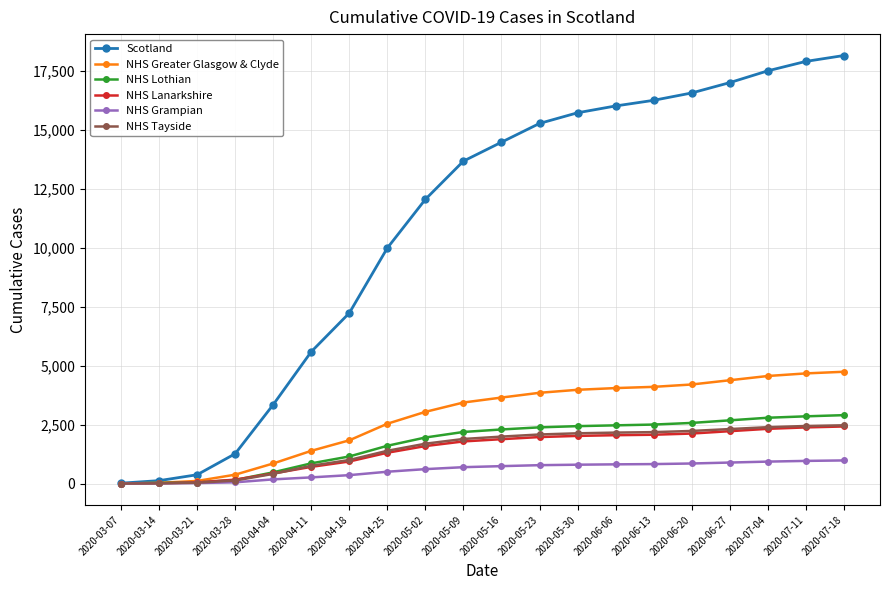

How many lines are shown in the chart?

6